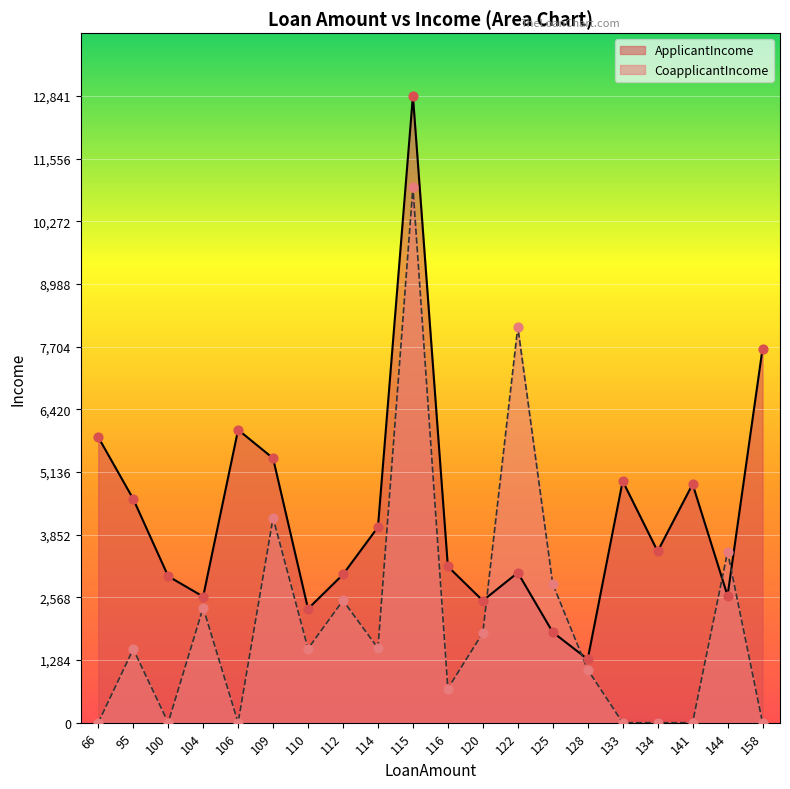

Which series has the largest total across all categories?

ApplicantIncome